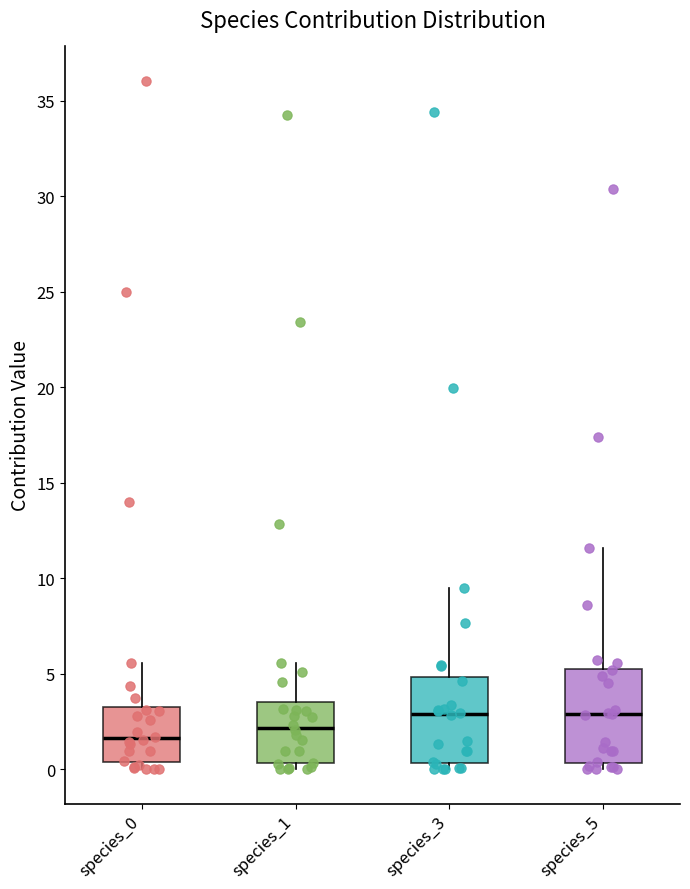

Reading left to right, transcribe this box plot: for each box, give where its median line is, the range the box spans, and where its two whiskers end, as read against the y-axis. The values are not printed on the chart, so give them approximately, as read against the axis.

species_0: median 1.5, box 0.5 to 3.5, whiskers 0.0 to 5.5
species_1: median 2.0, box 0.5 to 3.5, whiskers 0.0 to 5.5
species_3: median 3.0, box 0.5 to 5.0, whiskers 0.0 to 9.5
species_5: median 3.0, box 0.5 to 5.5, whiskers 0.0 to 11.5